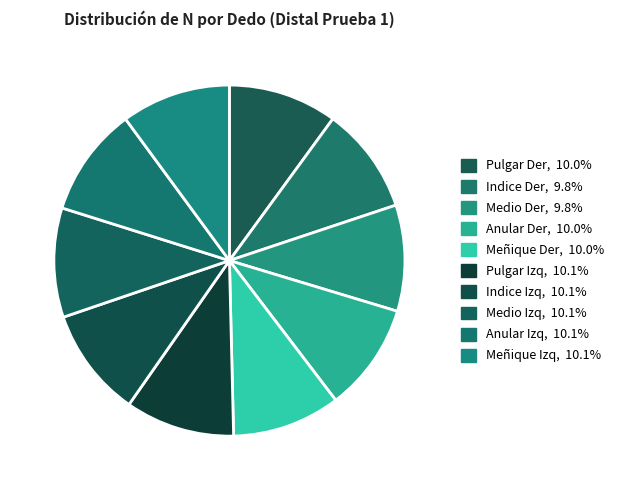

To the nearest percent, what is the combined percentage of Pulgar Izq and Meñique Der?

20%